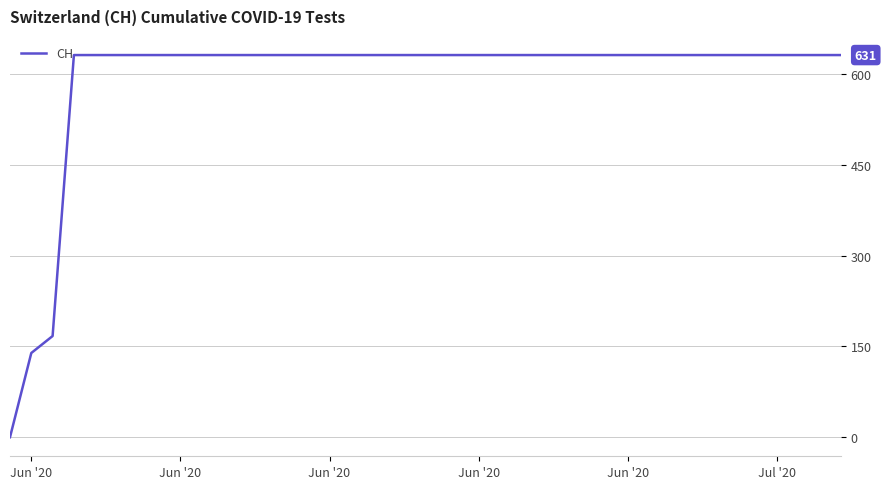

What is the difference between the maximum and minimum values?

631